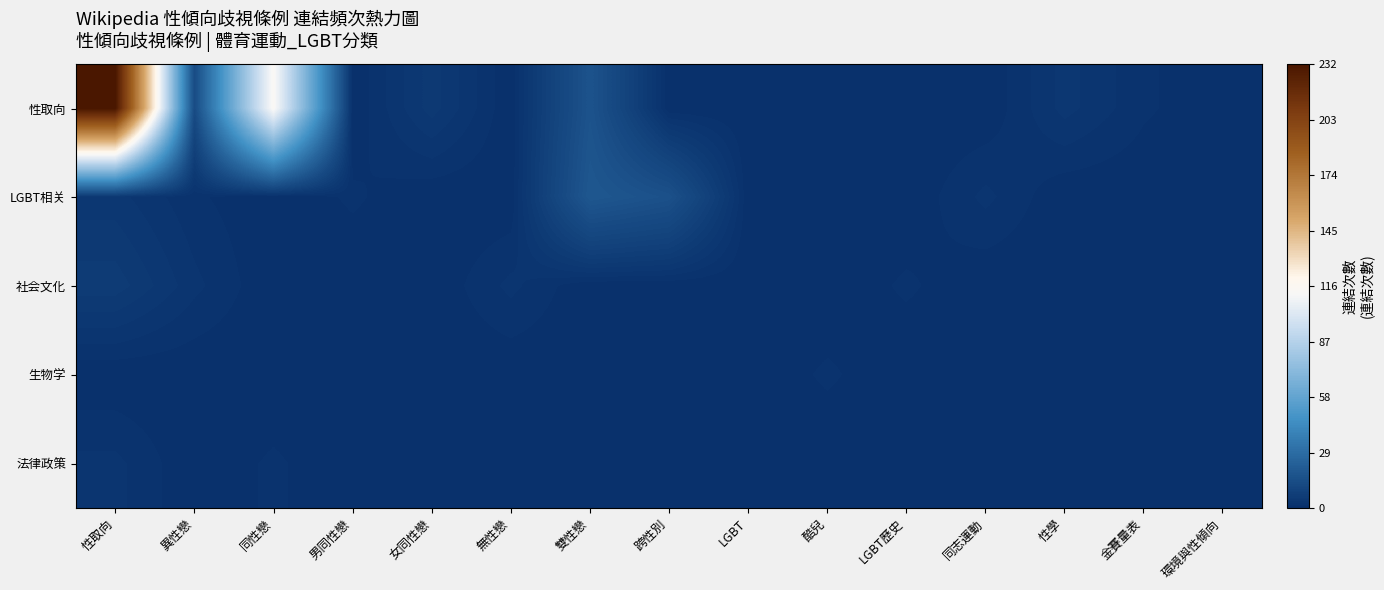

At which category is the sum across all series the highest?

性取向